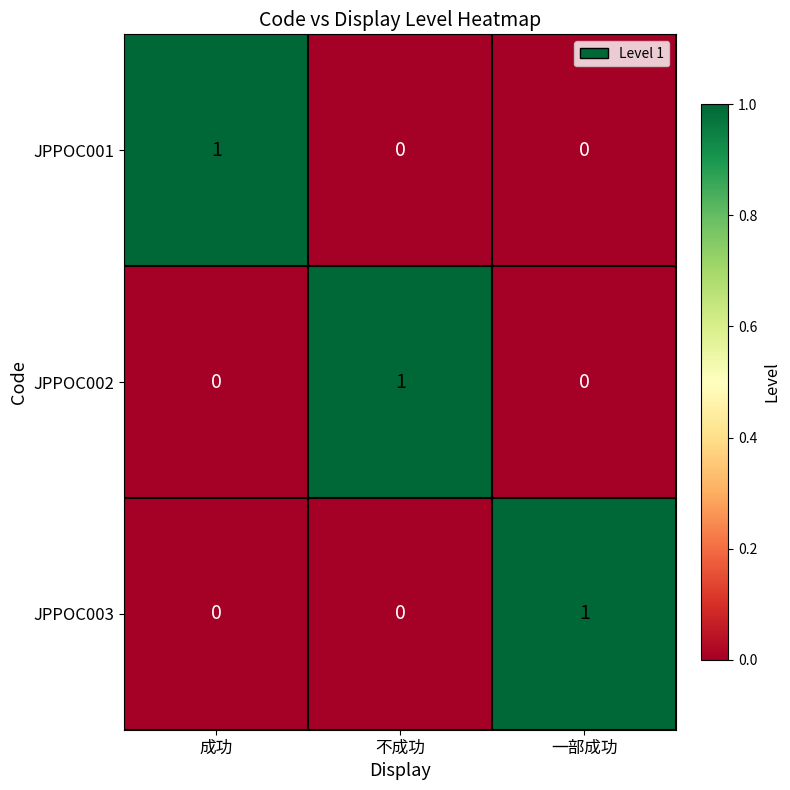

True or false: JPPOC001 has a value of 0 at 一部成功.

True